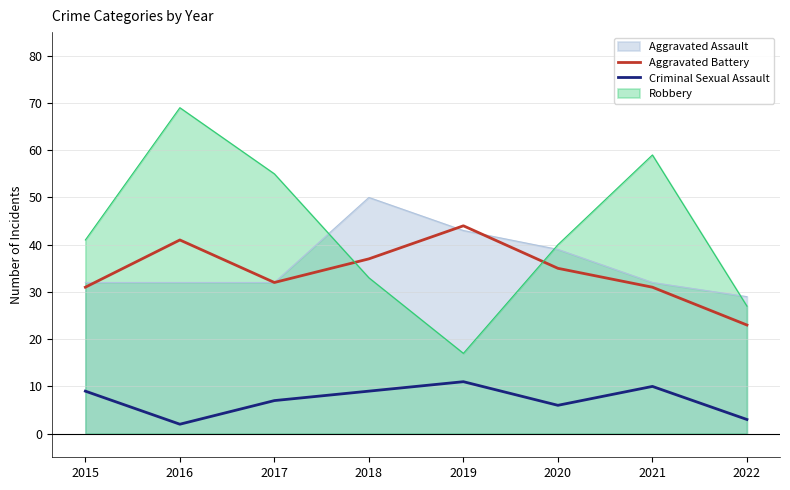

How many series are shown in this chart?

4